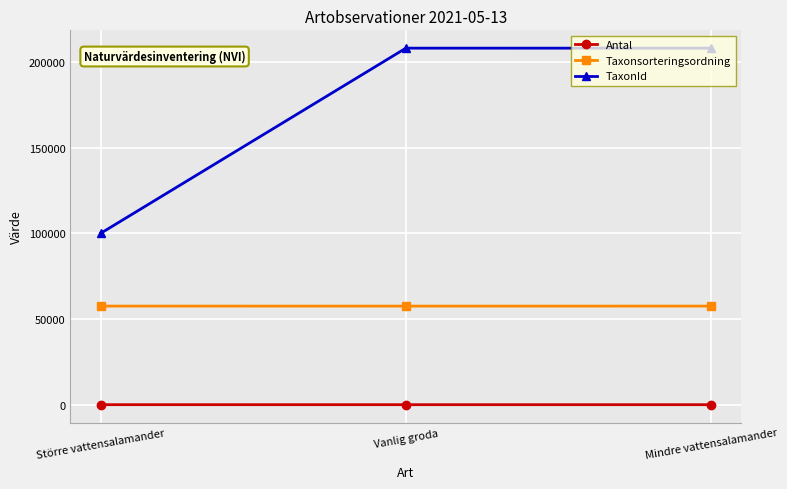

Is it true that Taxonsorteringsordning equals 57577 at Vanlig groda?

True